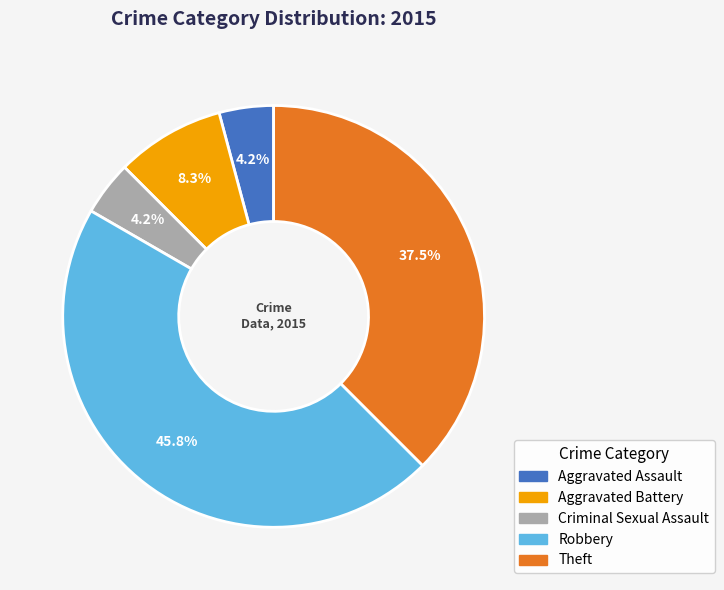

What percentage do Aggravated Assault and Theft together represent?

41.7%